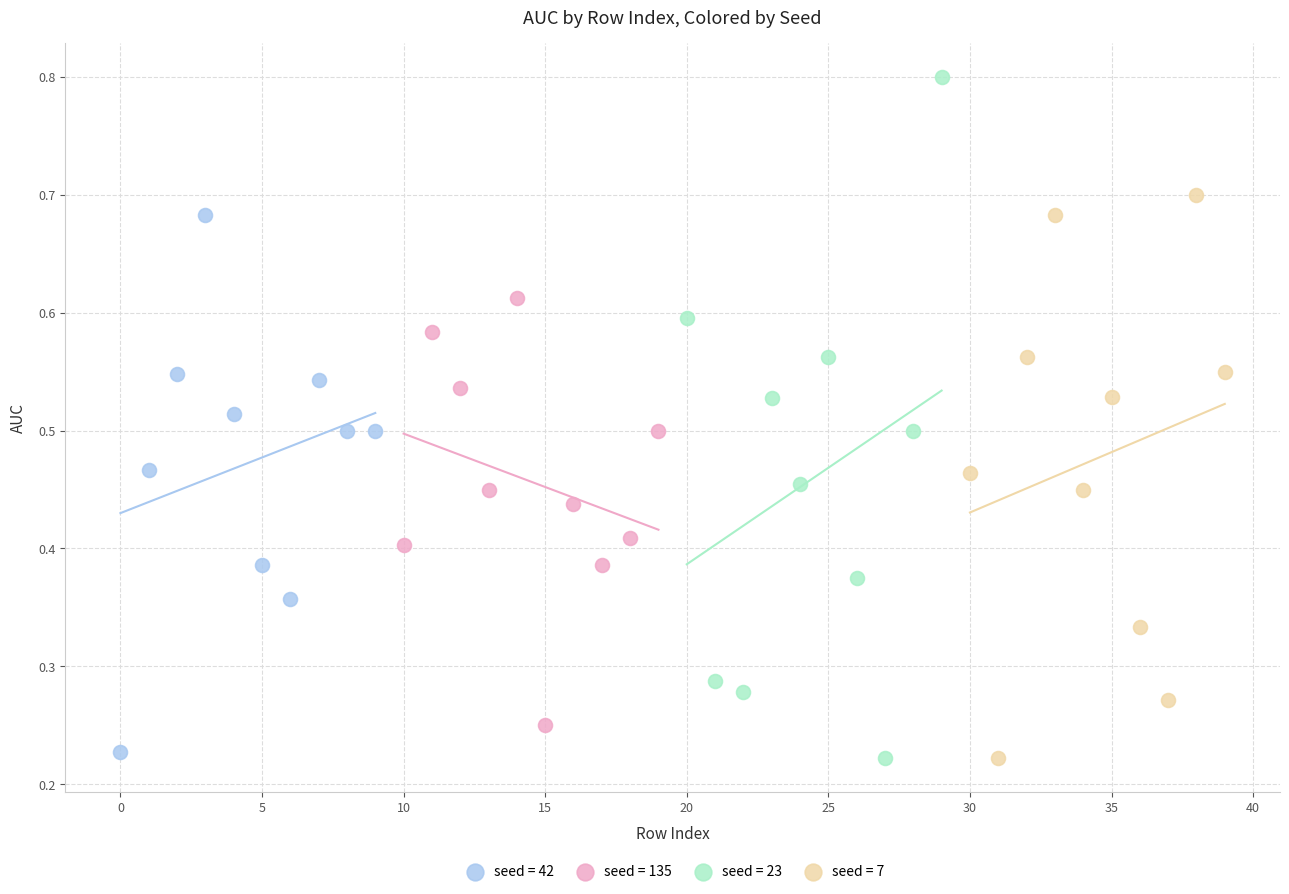

Which series contains the highest Y value?

seed = 23